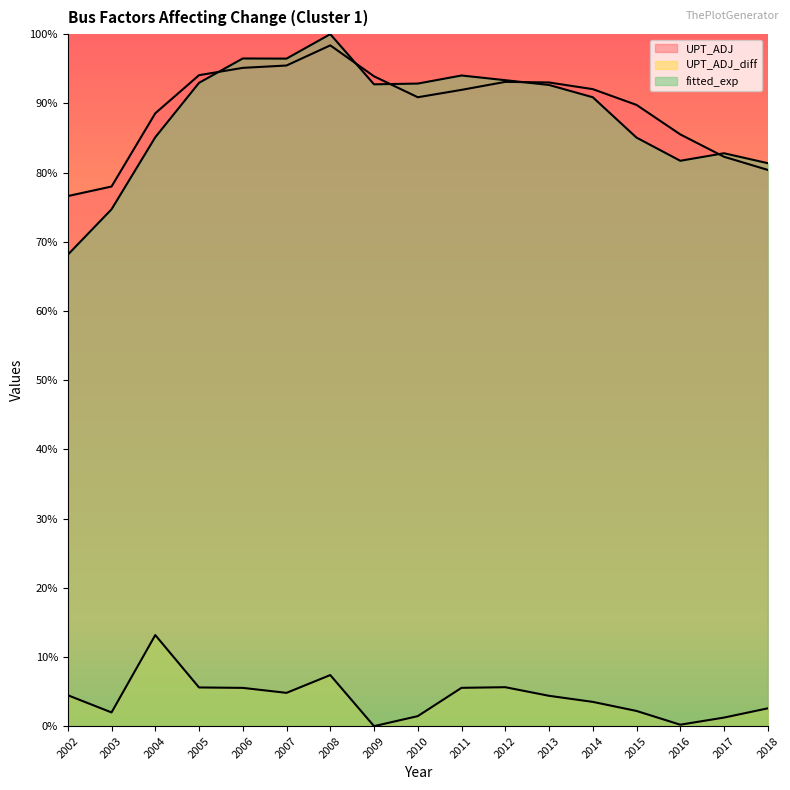

Is the value of UPT_ADJ at 2006 greater than the value of fitted_exp at 2009?

Yes